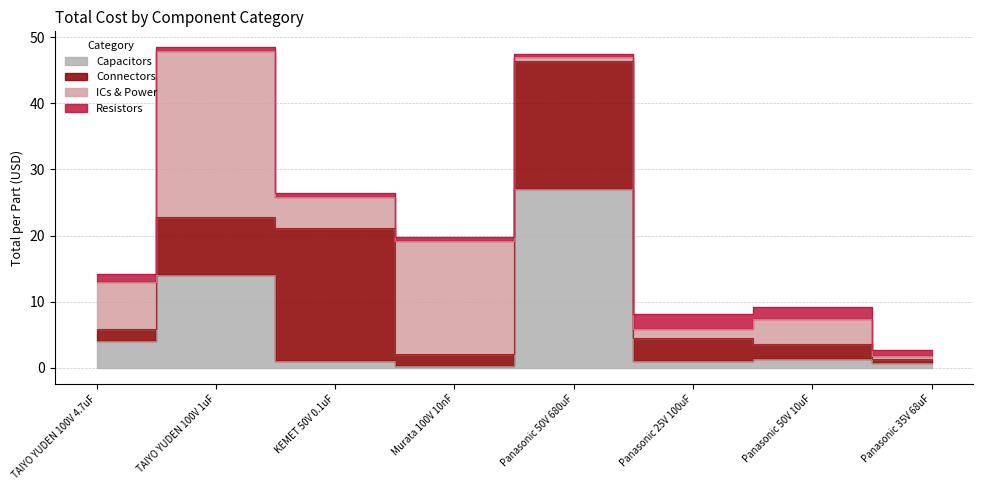

Between TAIYO YUDEN 100V 1uF and Panasonic 25V 100uF, which series saw the biggest shift?

ICs & Power